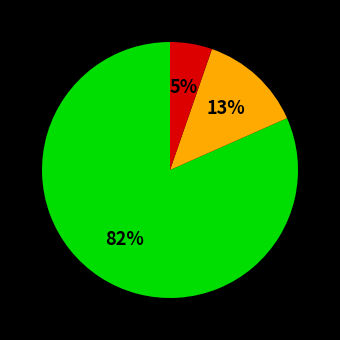

Does any single category account for the majority?

Yes